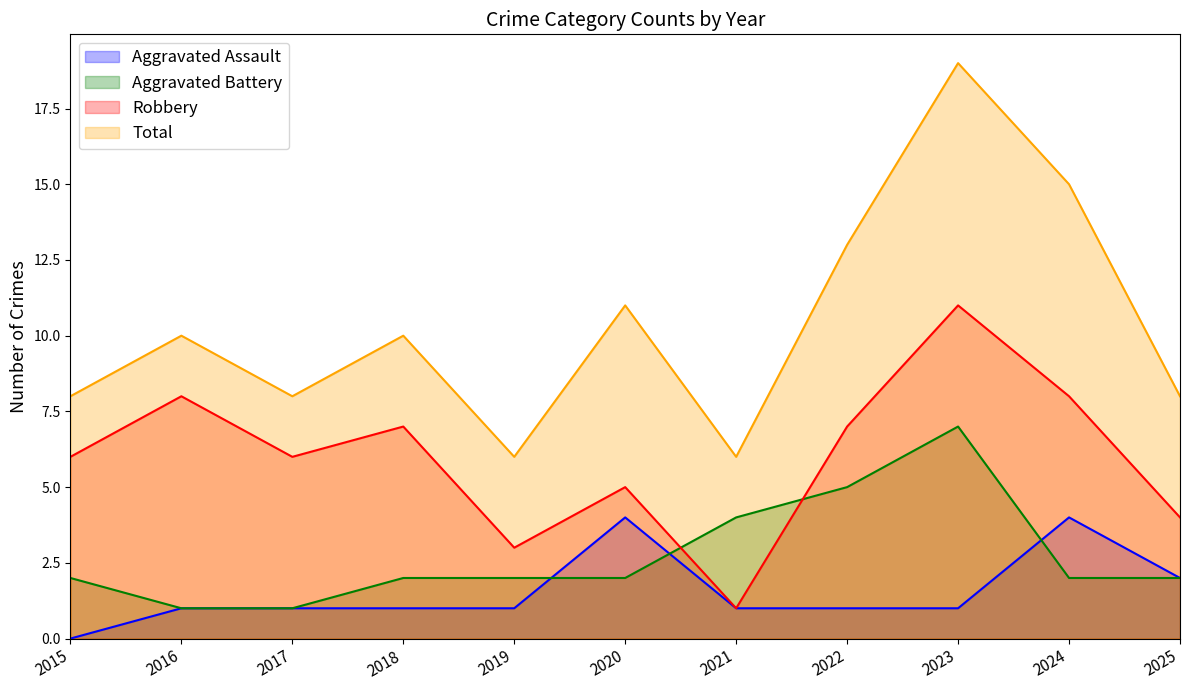

What is the average value of the Aggravated Battery series?

3